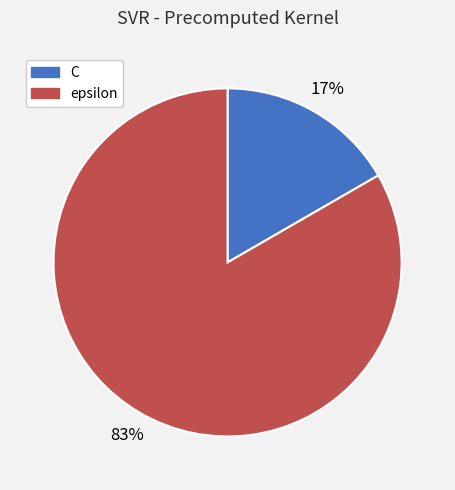

To the nearest percent, what portion does C represent?

17%